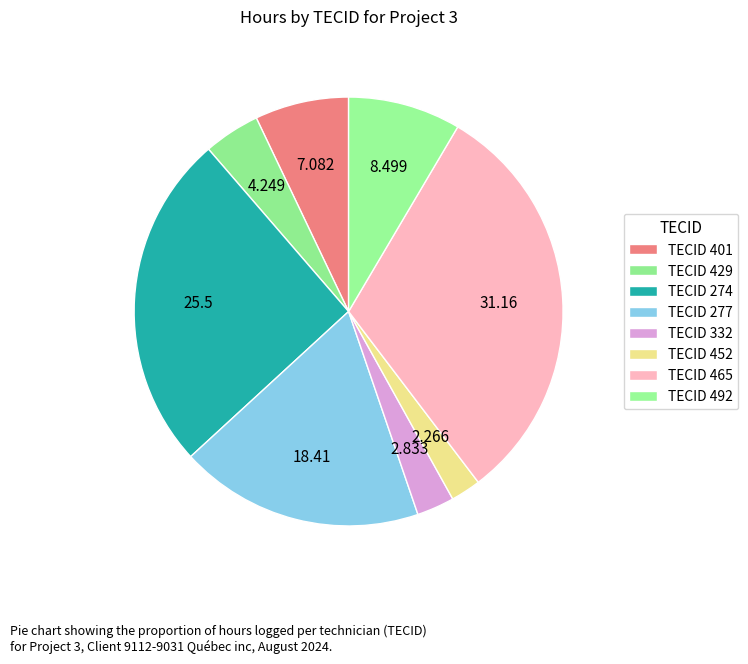

How many segments does this pie chart have?

8